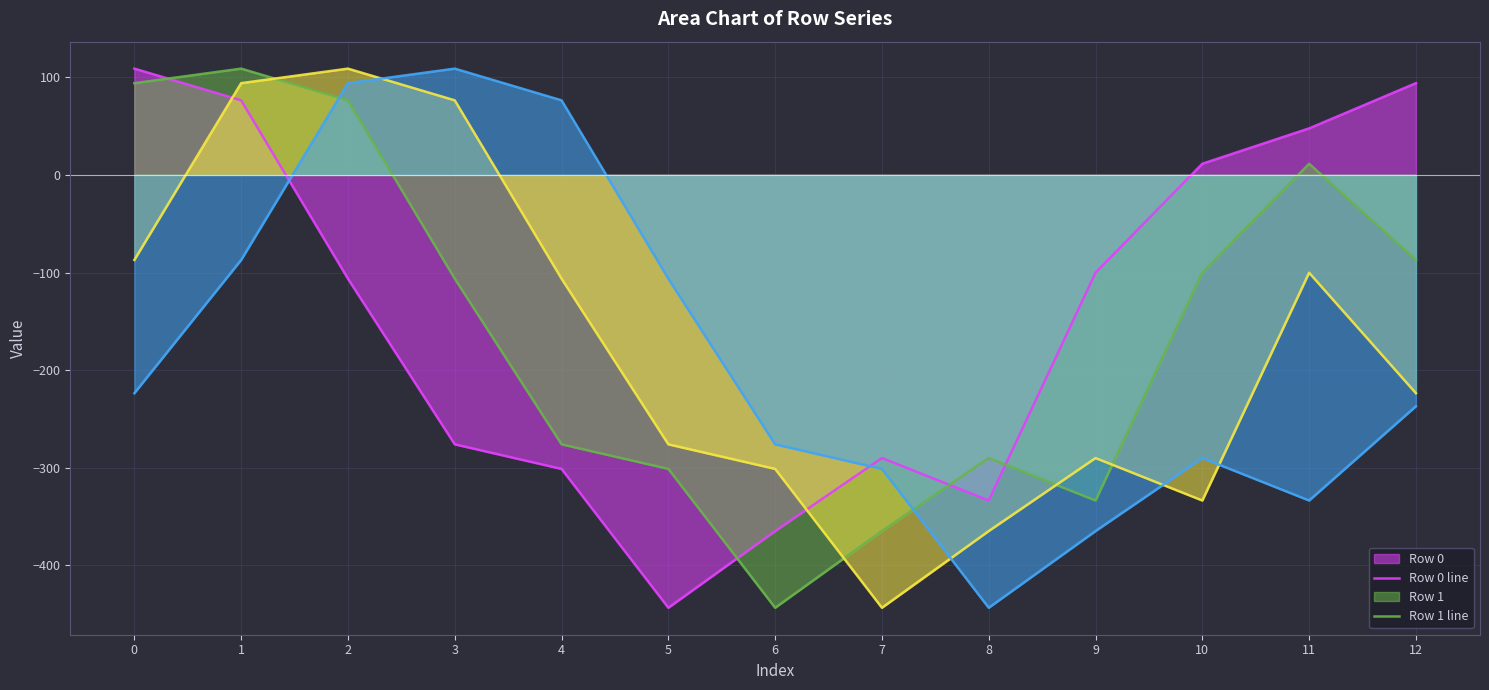

At which label does Row 3 line reach its minimum?

8